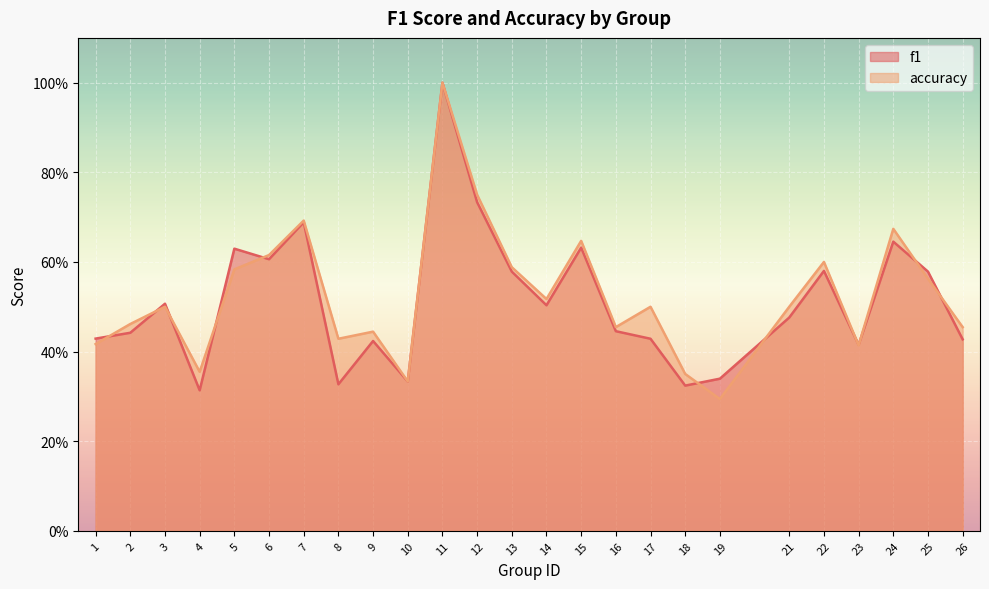

The f1 series shows 0.8 at 3. True or false?

False